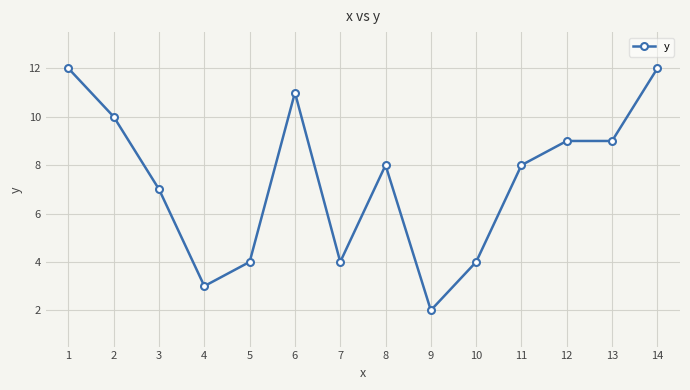

Where is the first local minimum?

4